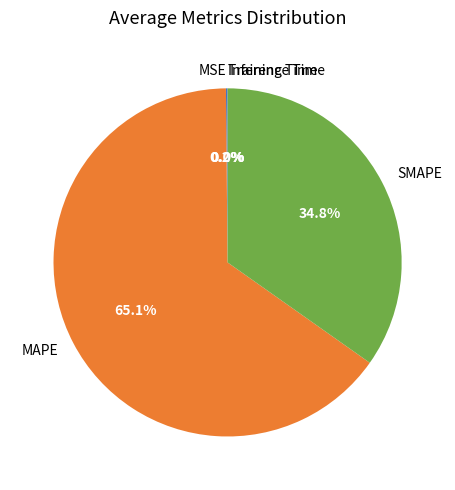

What percentage is the SMAPE slice, to the nearest percent?

35%